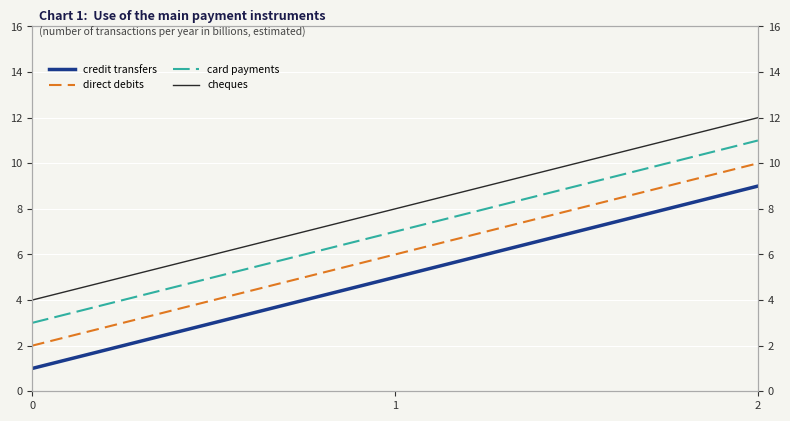

What is the sum of all card payments values?

21